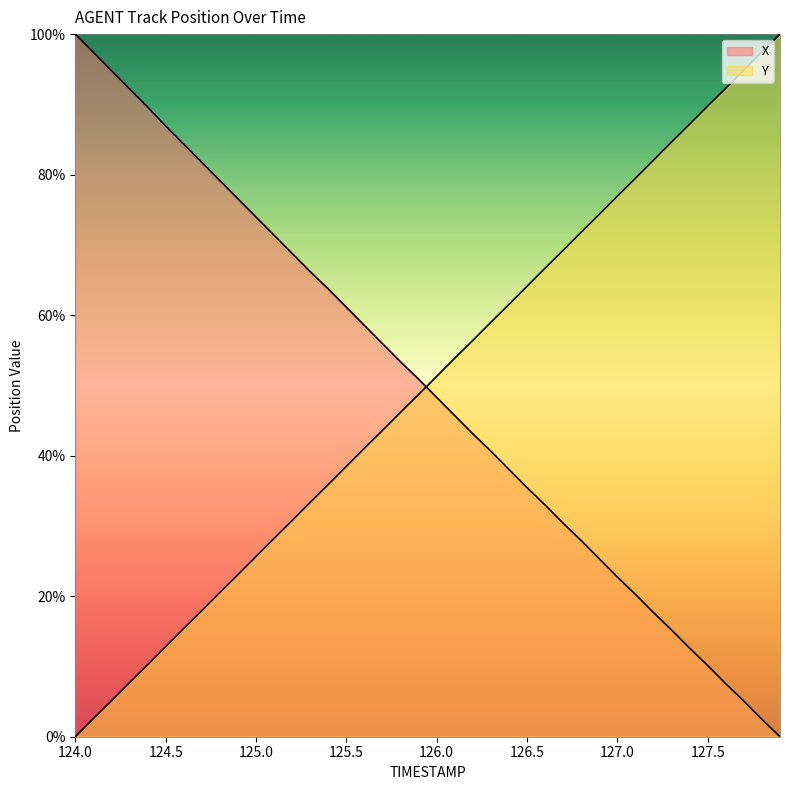

Between 124.7 and 127.8, which is larger?

124.7